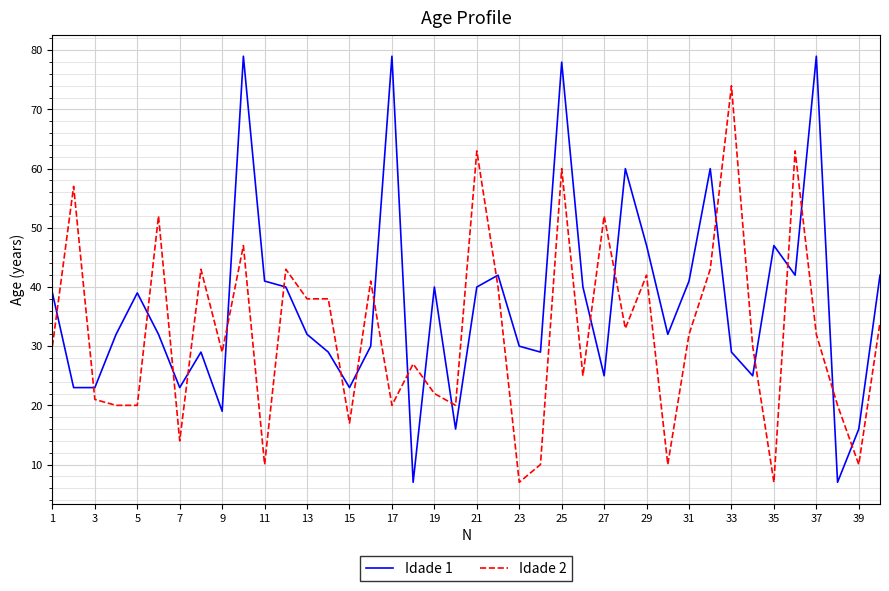

List the series in order of their peak value, highest first.

Idade 1, Idade 2